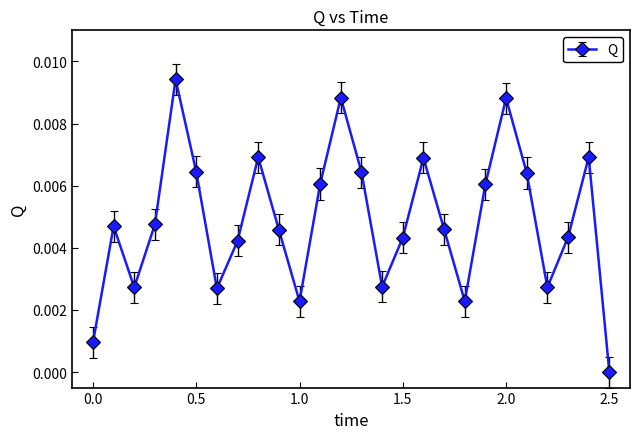

How many points are higher than both their immediate neighbors (excluding endpoints)?

7